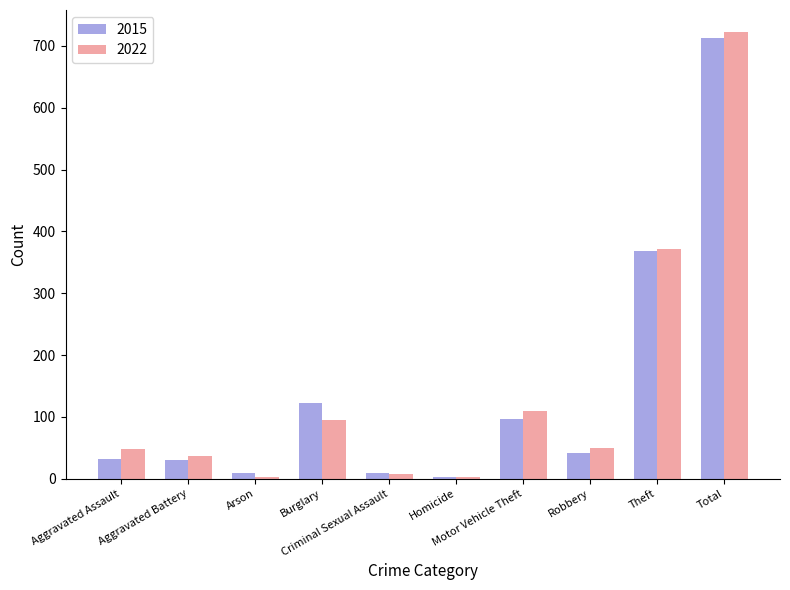

What is the highest value of the 2015 series?

713